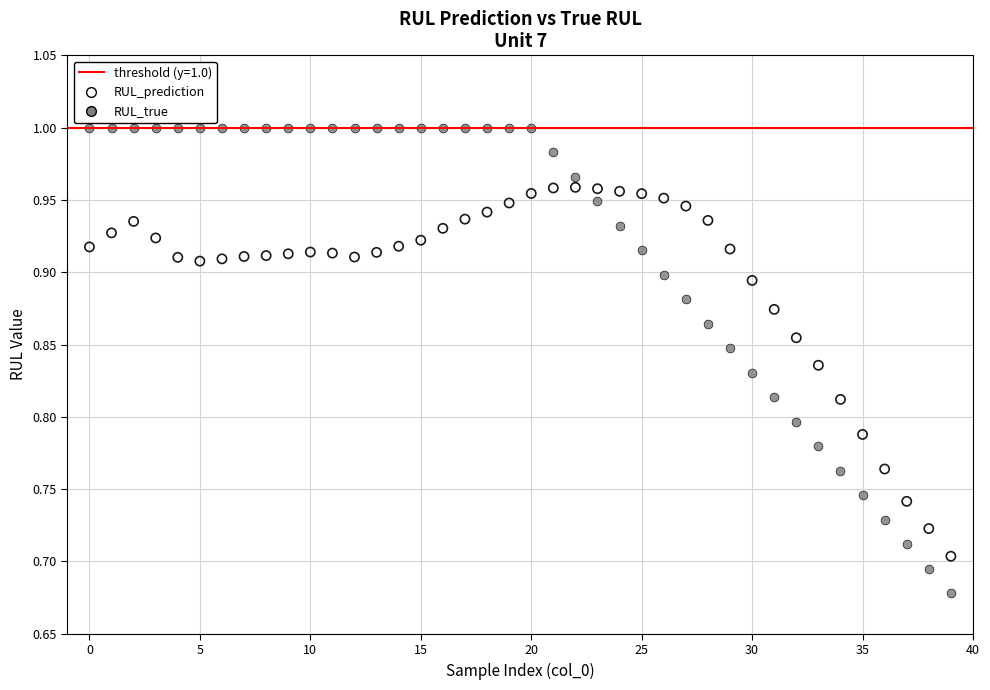

Which series reaches the maximum Y coordinate?

RUL_true